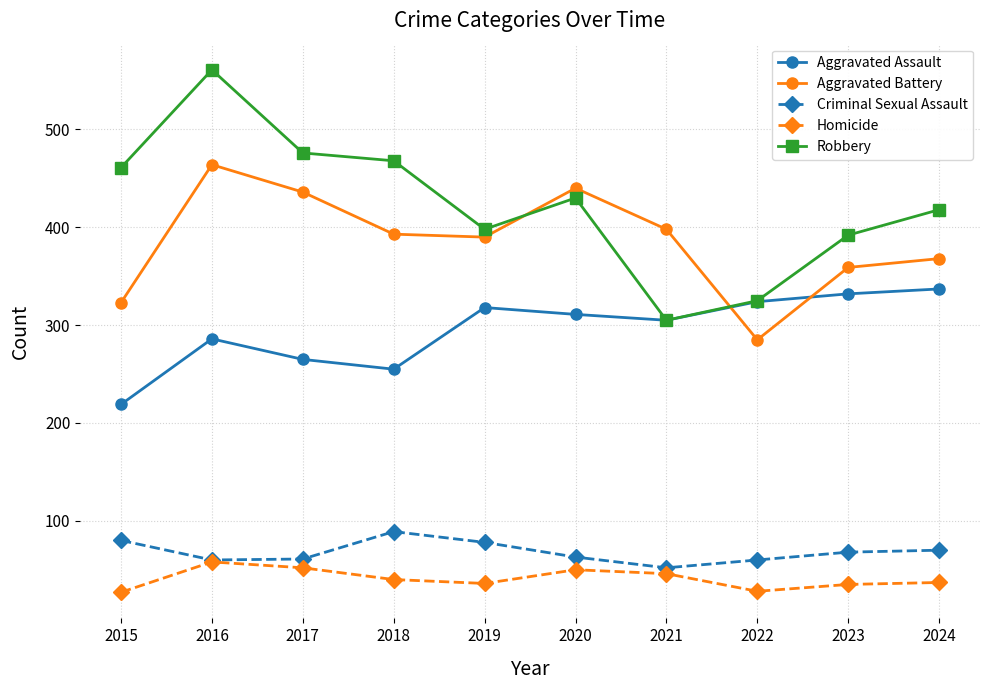

What is the approximate value of Aggravated Assault at 2017, to the nearest 50?

250